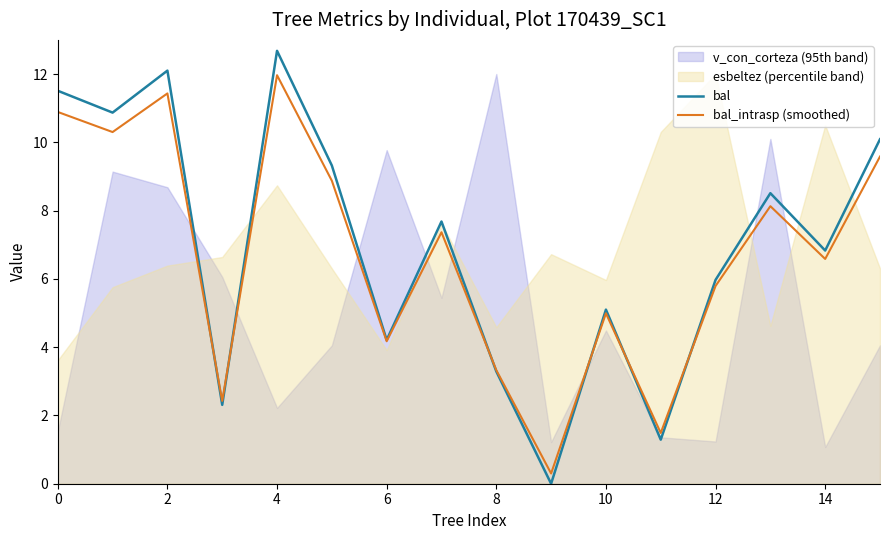

The bal_intrasp (smoothed) series shows 10.9 at 0. True or false?

True